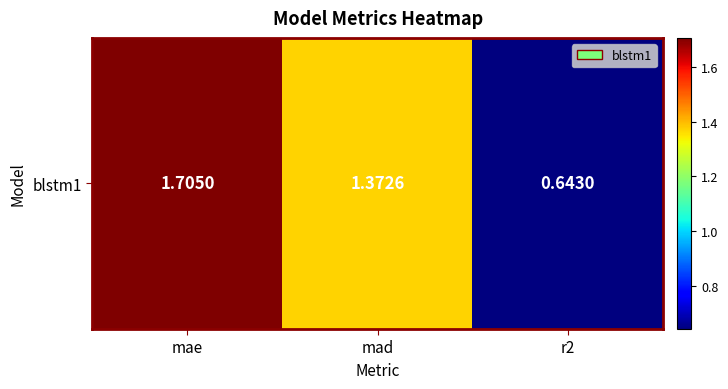

Approximately how many times larger is the value at mad compared to mae?

0.8